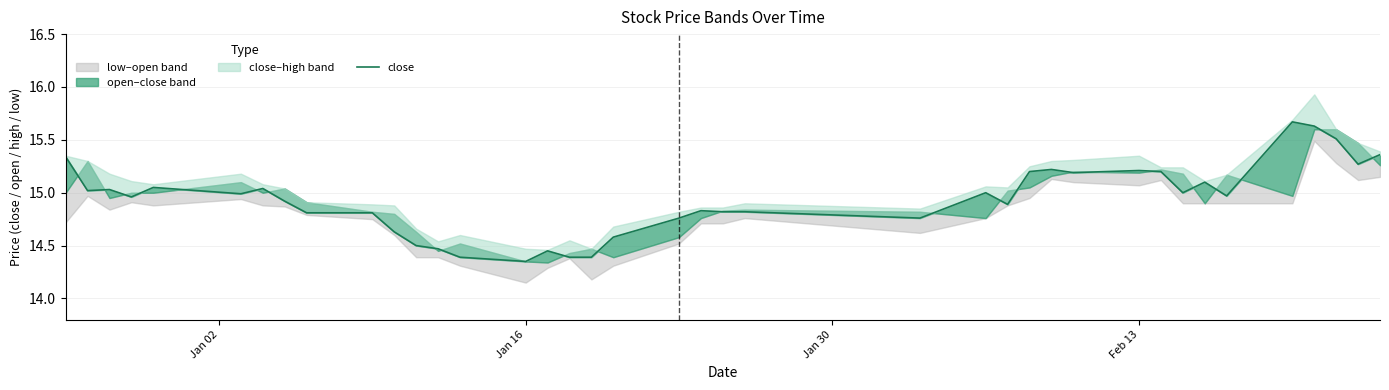

True or false: the data has more than 1 interior local peaks.

True